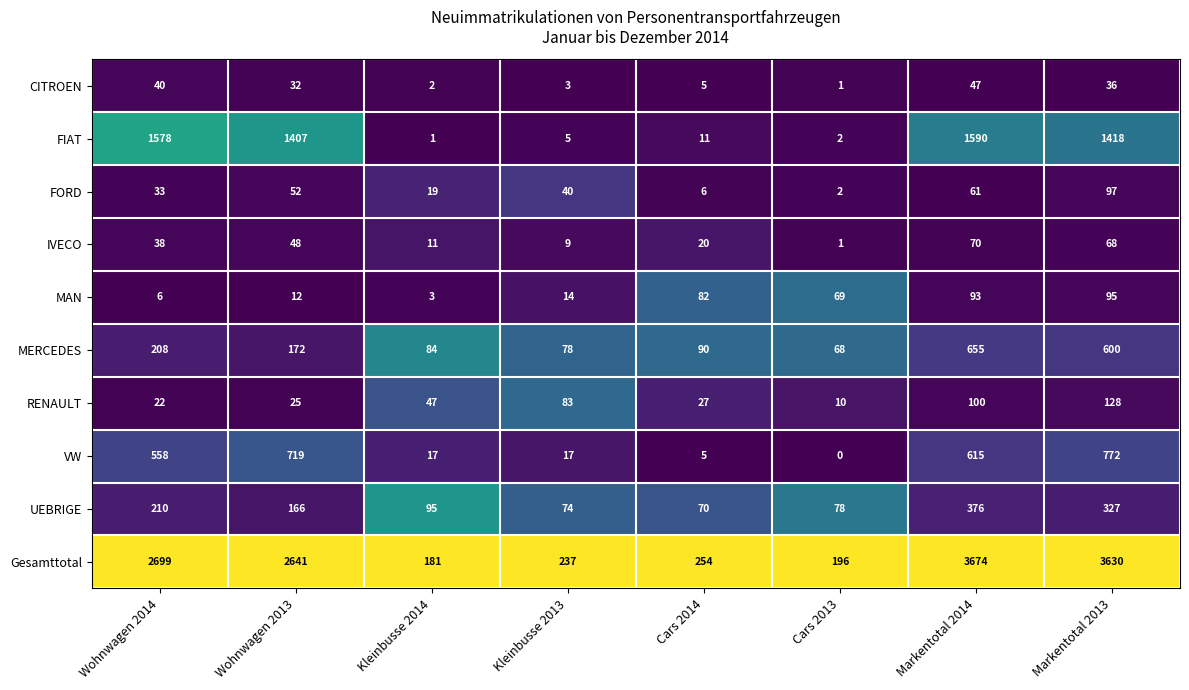

Which series has the largest total across all categories?

Gesamttotal